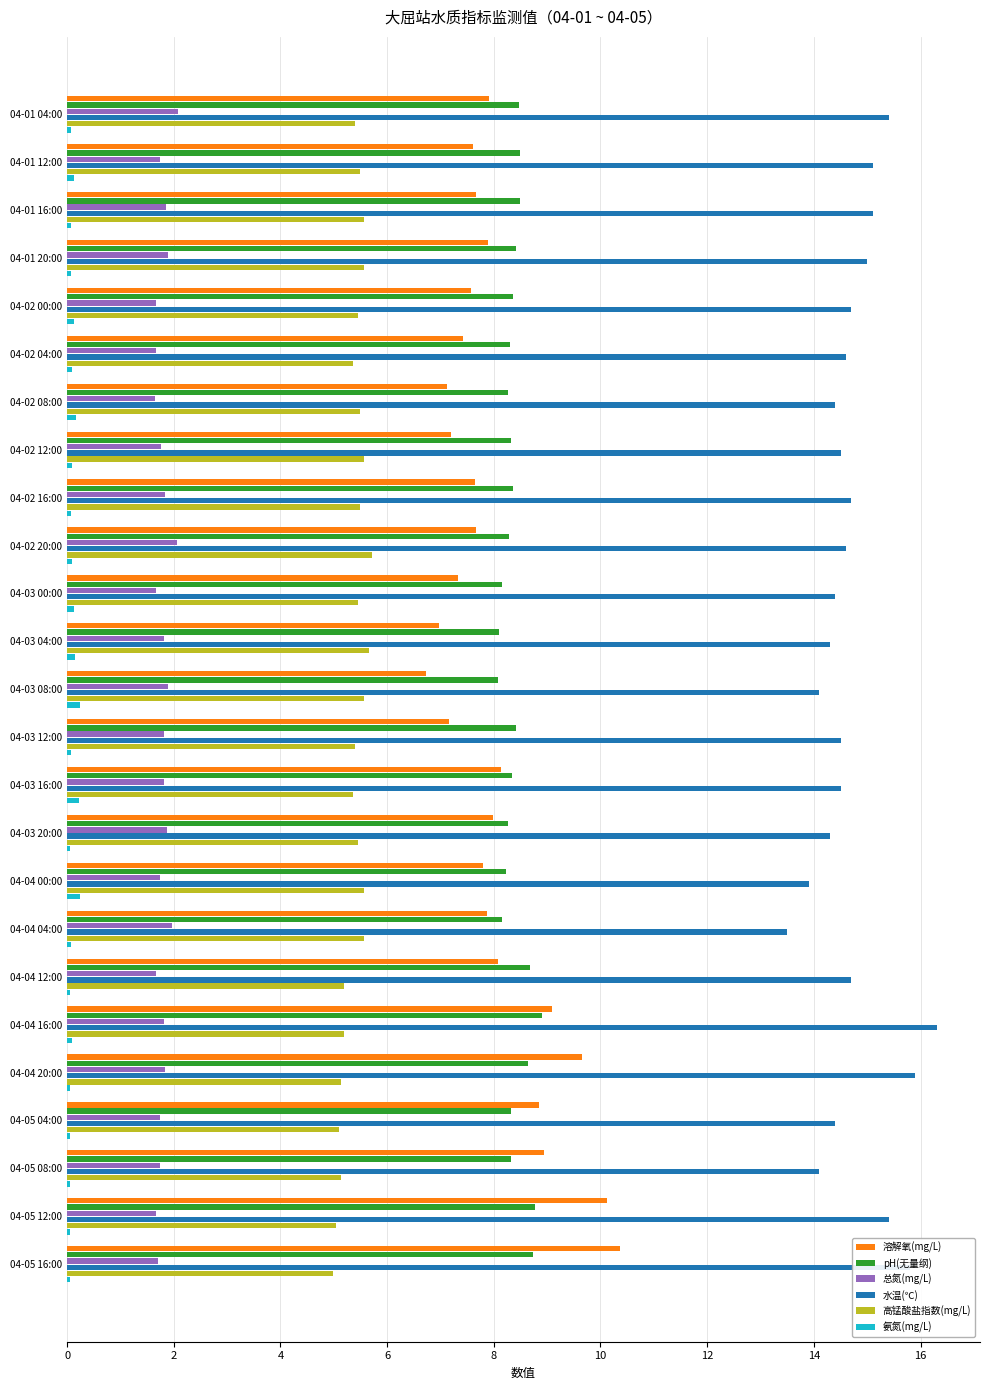

Which series has the largest total across all categories?

水温(℃)